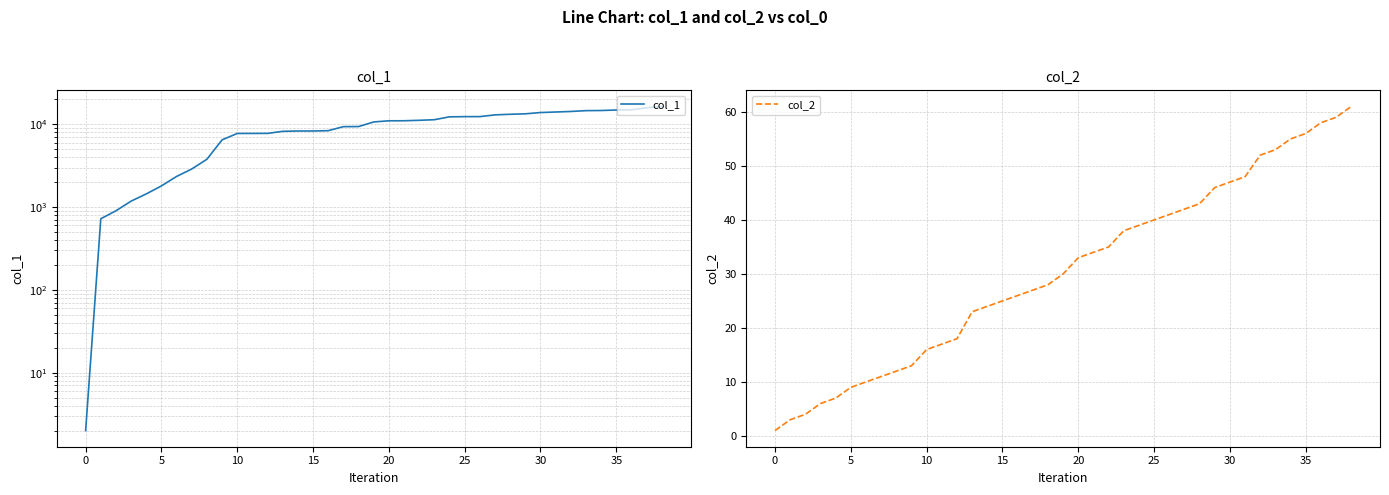

Rank the series at 36 from highest to lowest value.

col_1, col_2